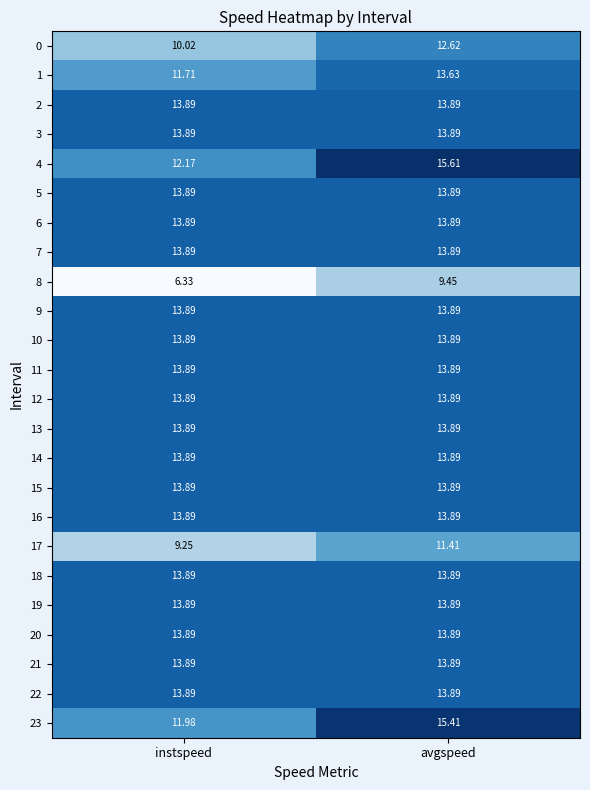

At which category is the sum across all series the highest?

avgspeed